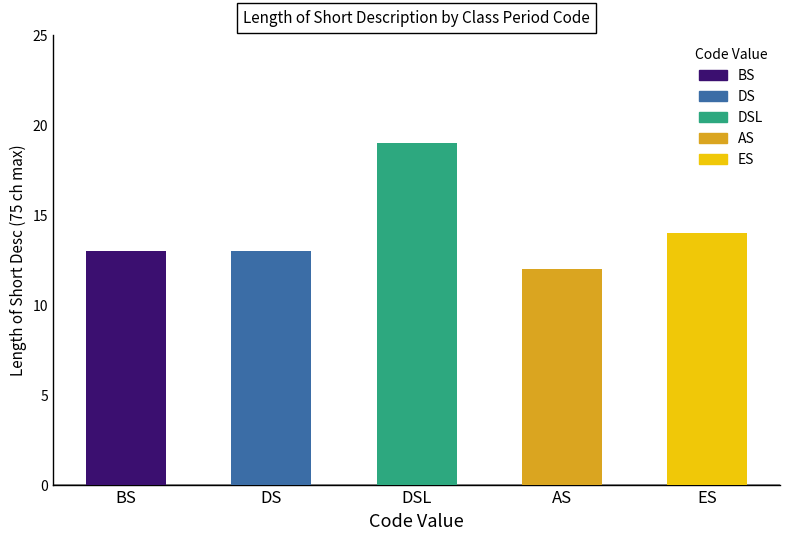

What is the smallest value displayed?

12